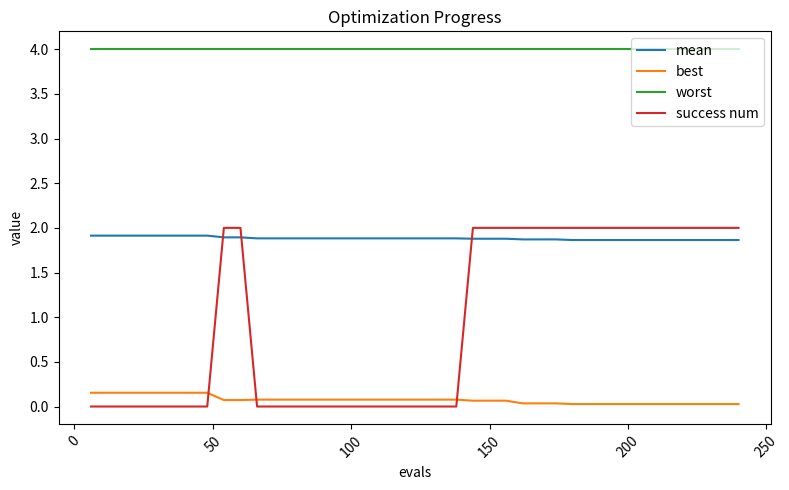

What is the greatest value displayed?

4.0